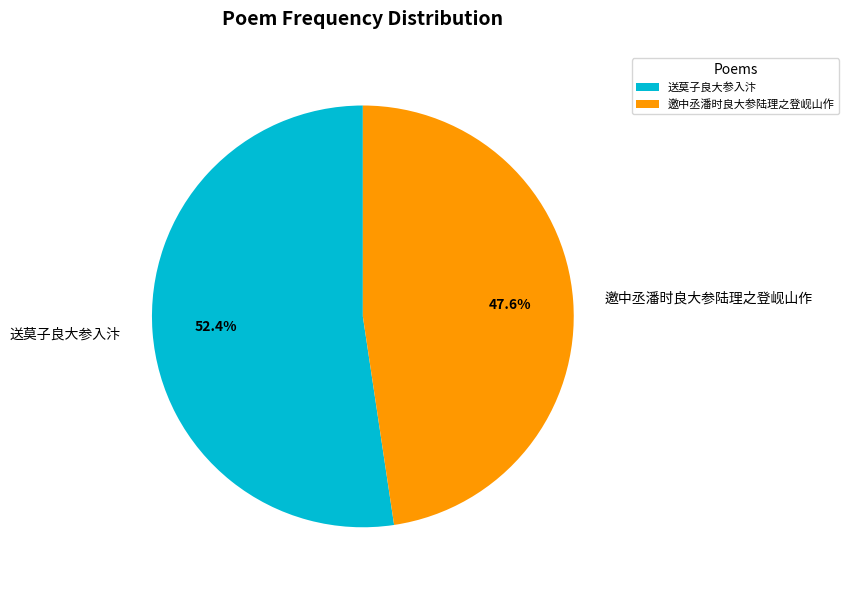

The 送莫子良大参入汴 slice represents 63% of the pie. True or false?

False